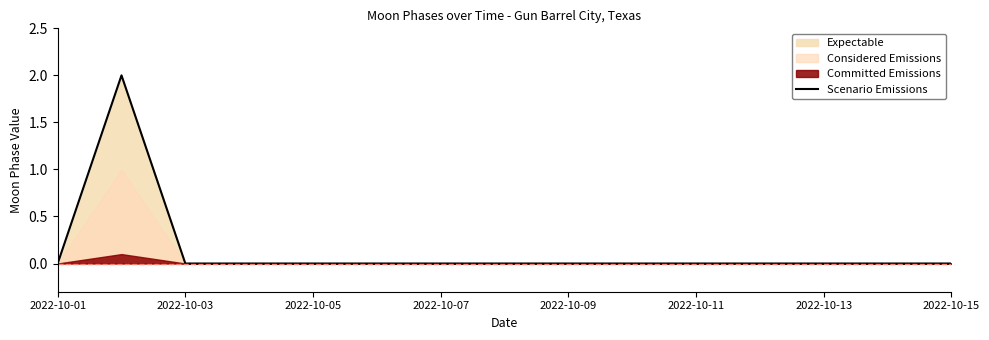

How many values are above zero?

1